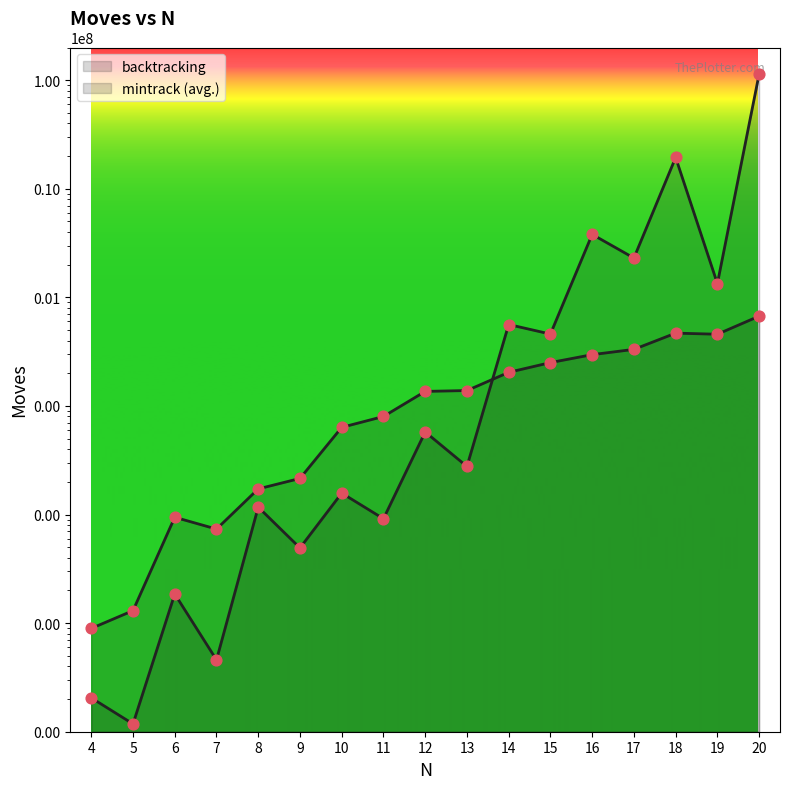

At how many categories does at least one series exceed 53655299?

1